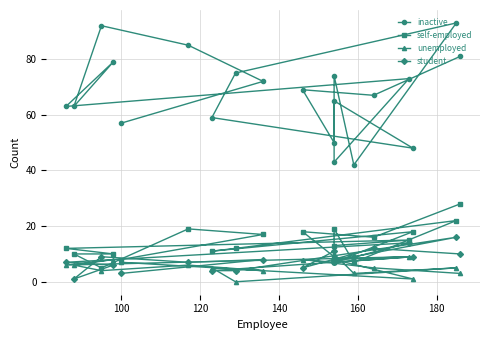

What is the label of the 19th point from the right?

100